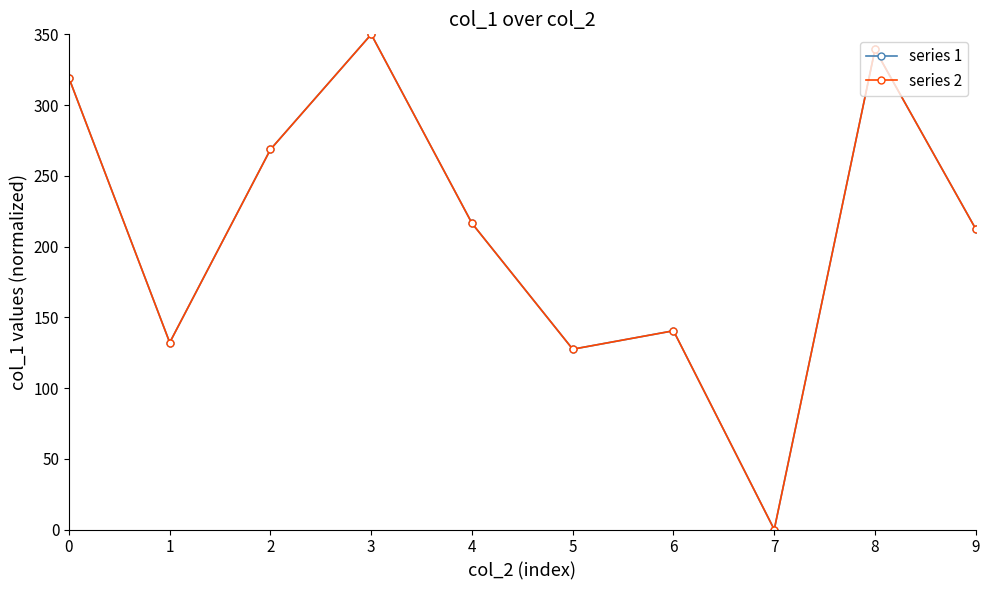

Does the chart have visible grid lines?

No